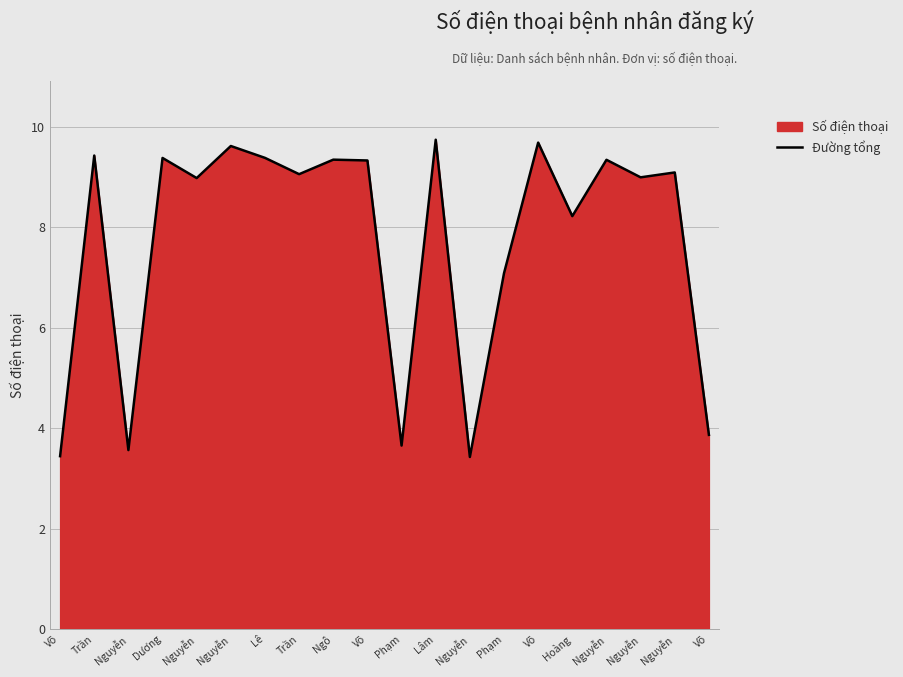

List the labels in order of value, largest first.

Lâm, Võ, Nguyễn, Trần, Lê, Dương, Ngô, Nguyễn, Võ, Nguyễn, Trần, Nguyễn, Nguyễn, Hoàng, Phạm, Võ, Phạm, Nguyễn, Võ, Nguyễn